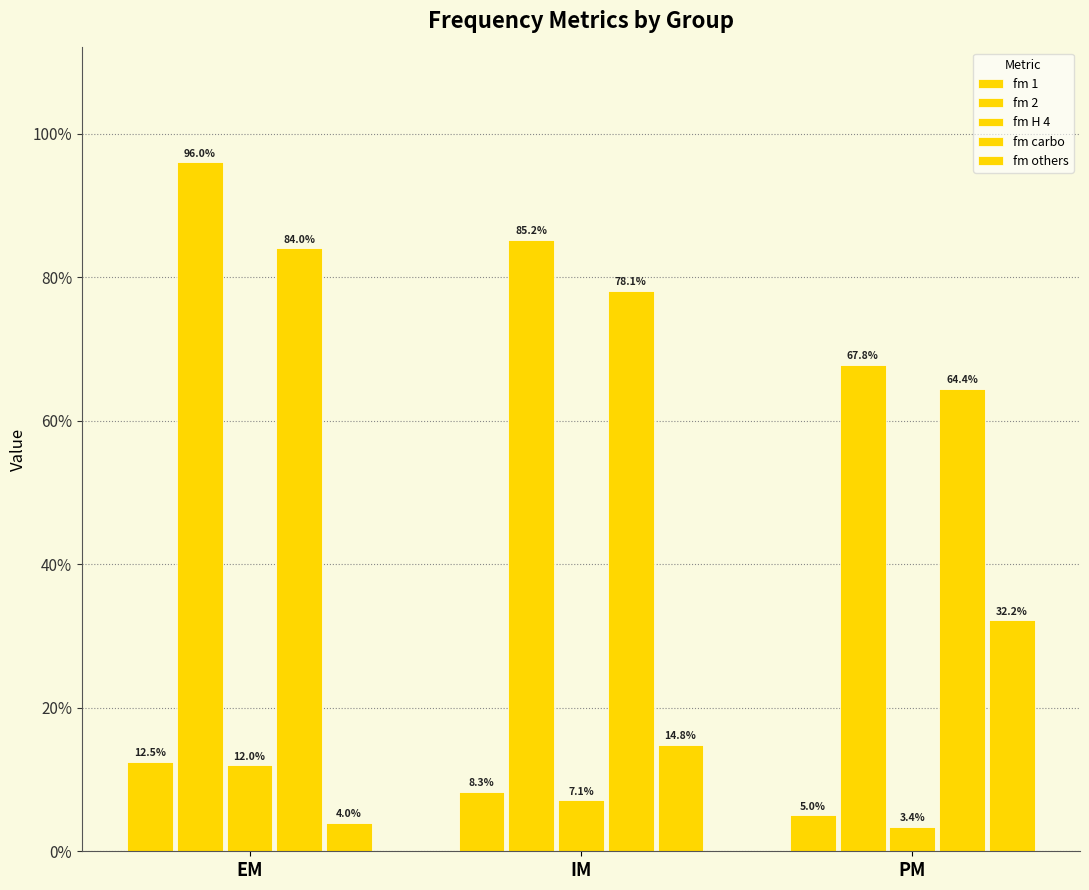

At which category is the sum across all series the highest?

EM